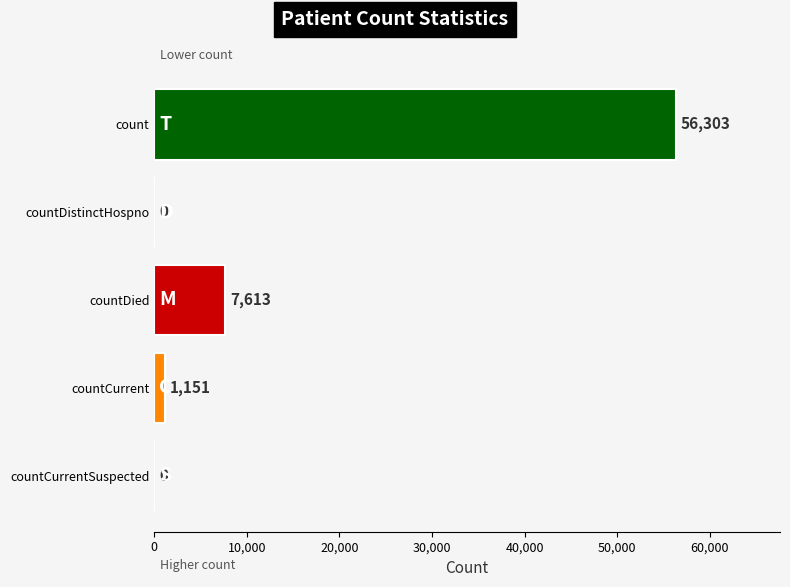

What is the sum of all values?

65067